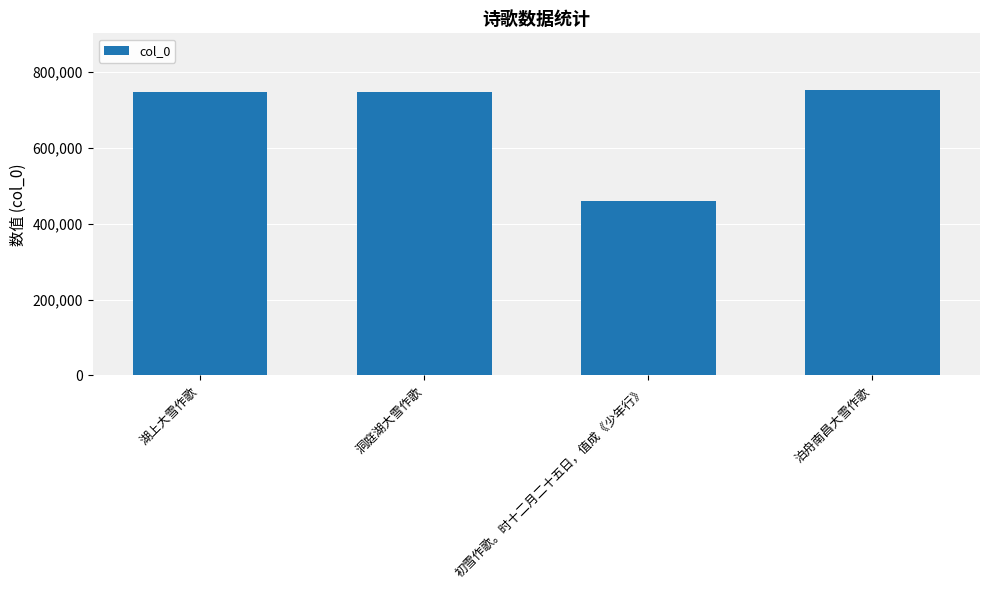

How many data points are less than 746997?

2